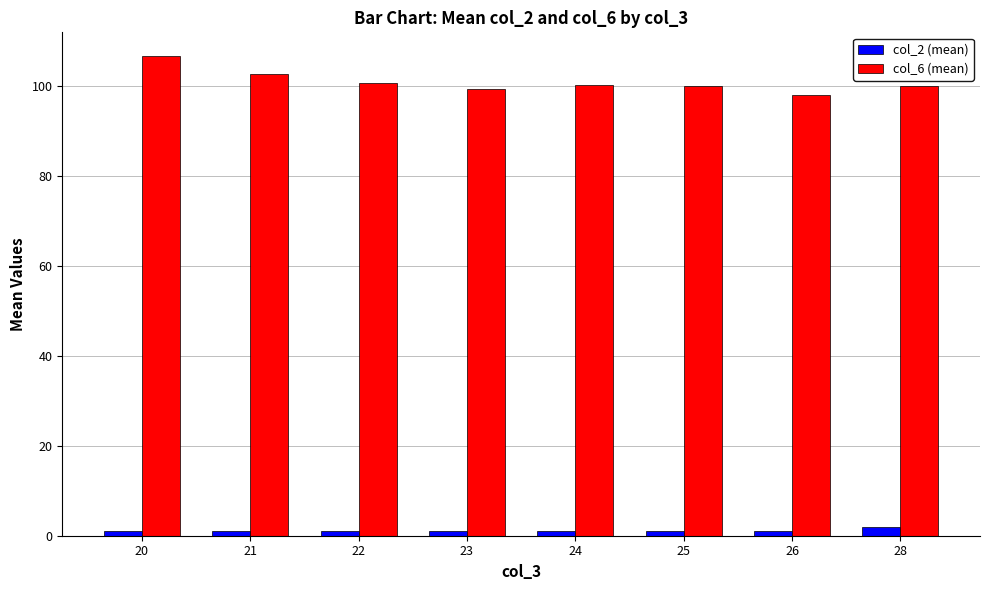

What is the difference between the highest and lowest values at 28?

98.0